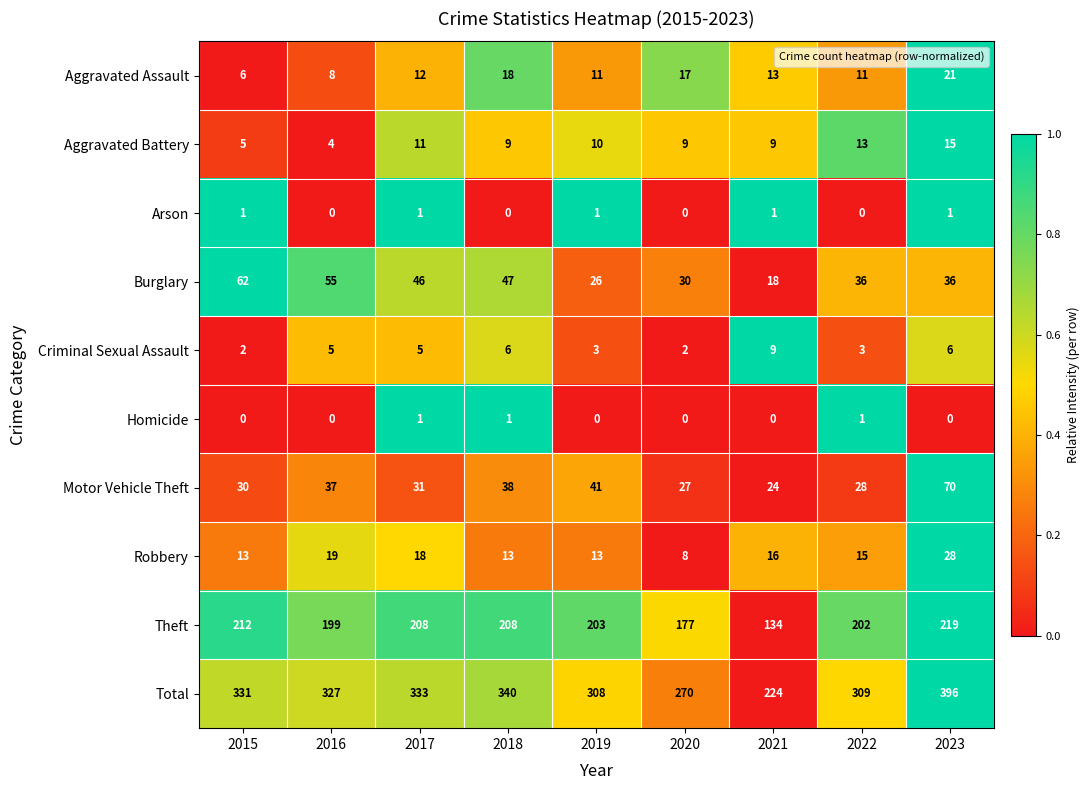

Between 2015 and 2016, which series saw the biggest shift?

Theft